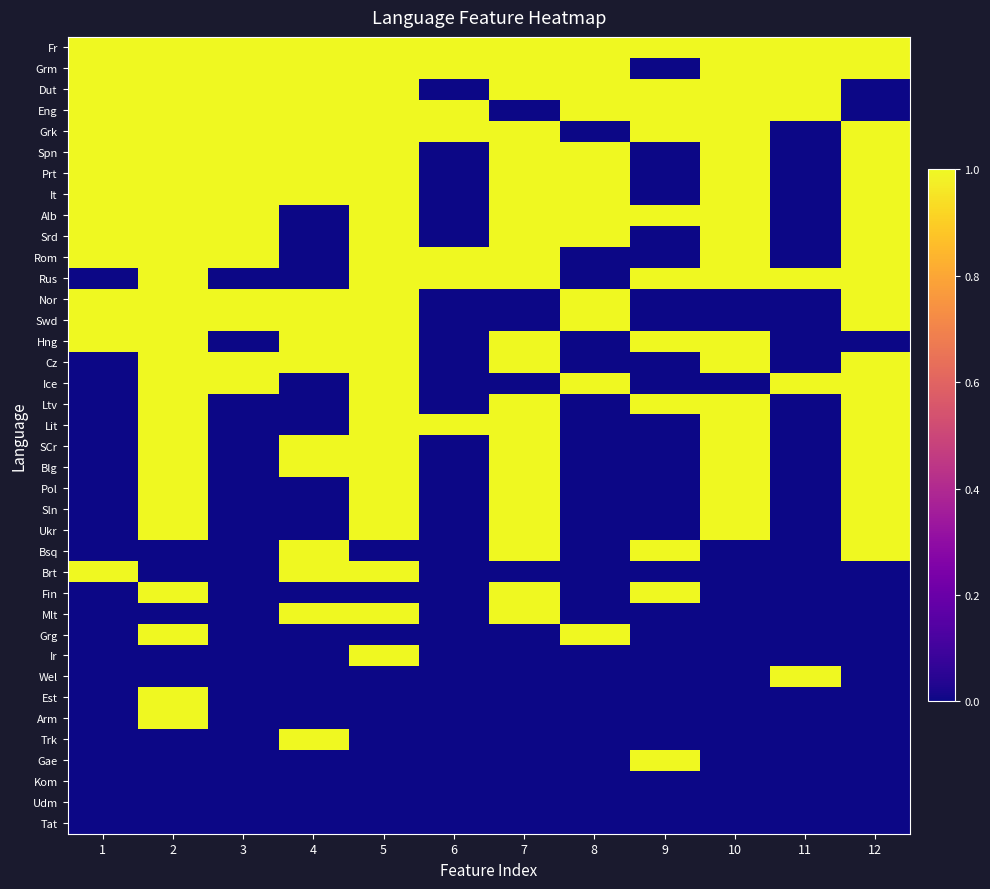

At how many categories does at least one series exceed 0?

12